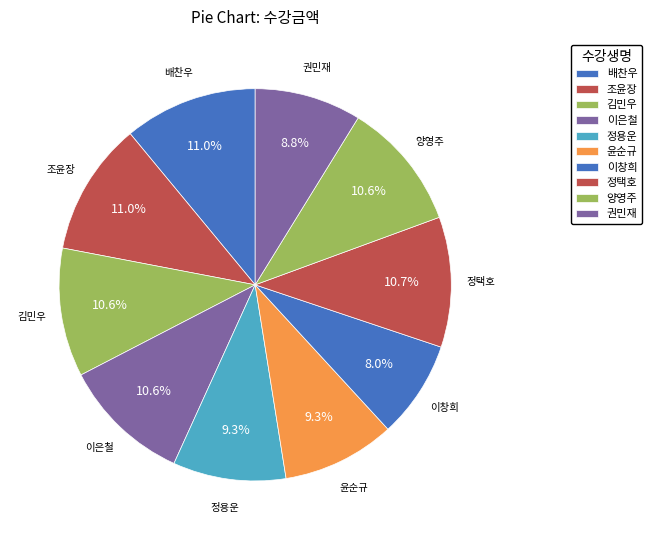

To the nearest percent, what is the difference between the largest and smallest slice percentages?

3%